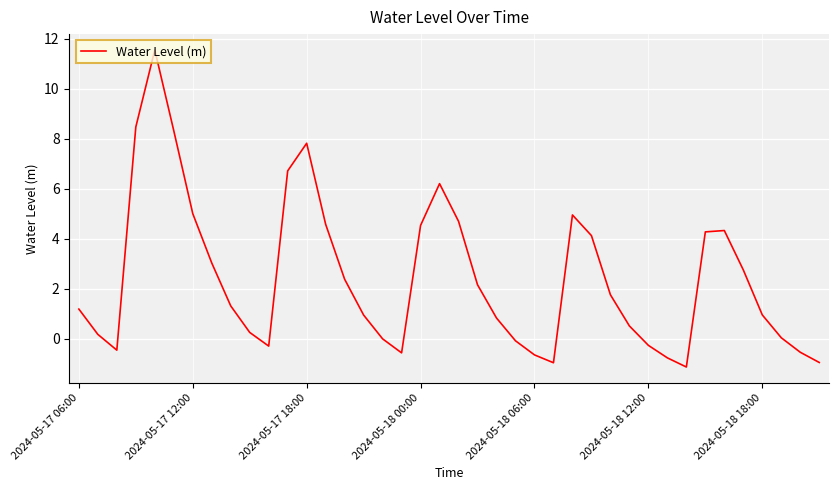

What is the minimum value shown in the chart?

-1.1